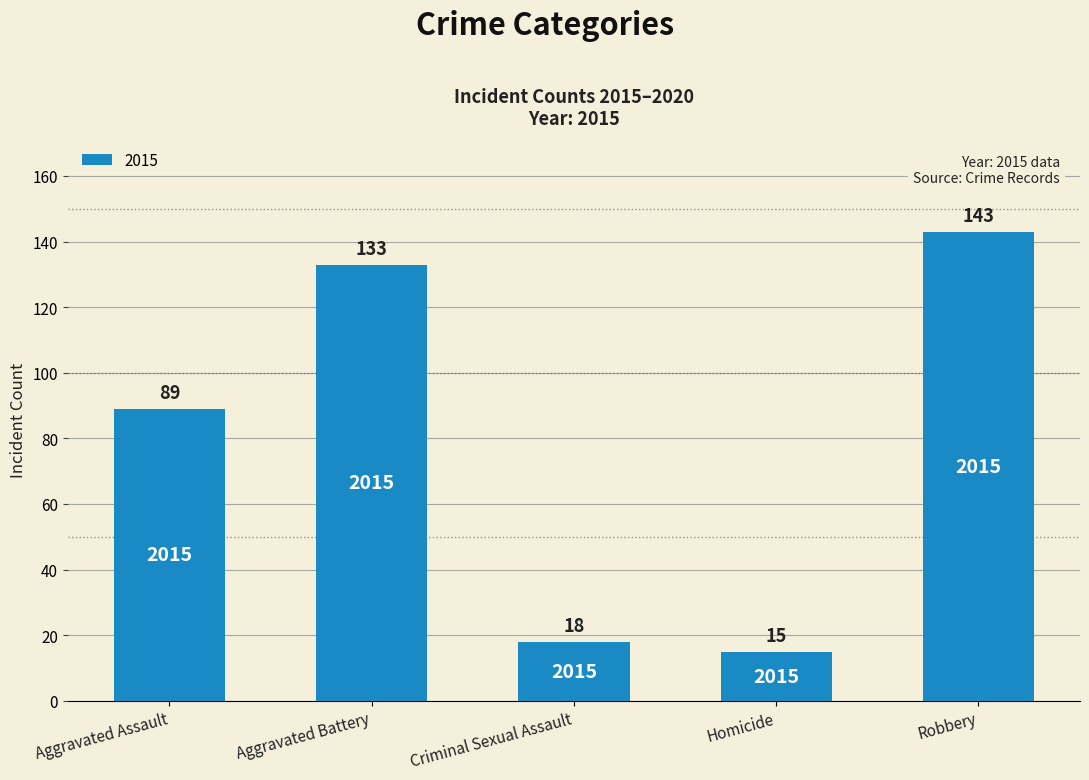

Reading right to left, list all the values displayed in this chart.

143	15	18	133	89